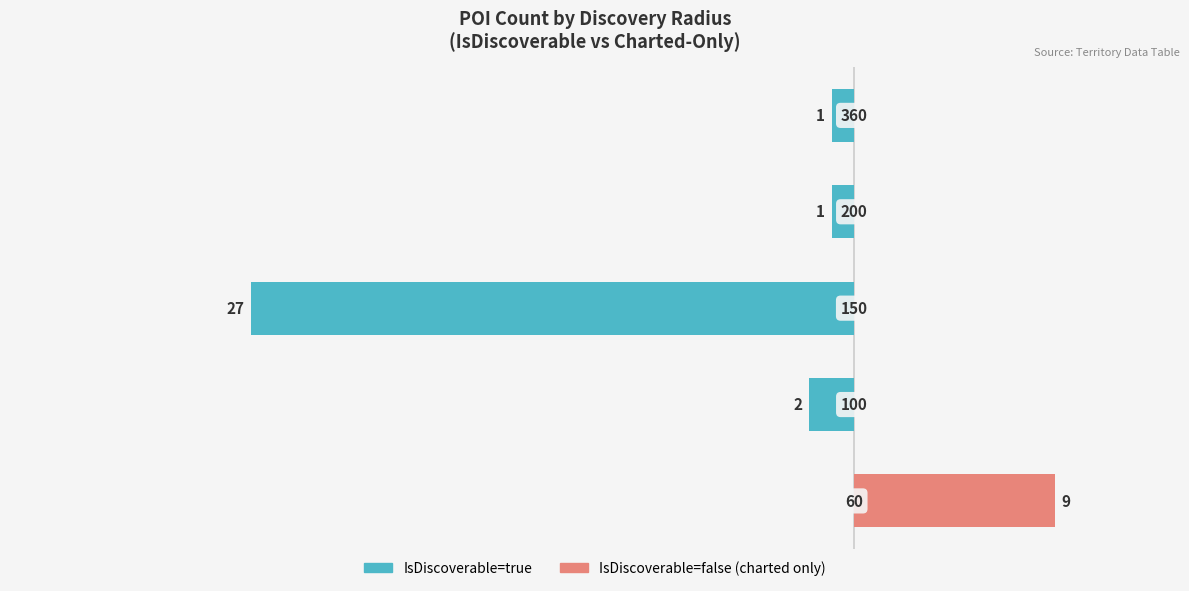

How many groups of bars are there?

5